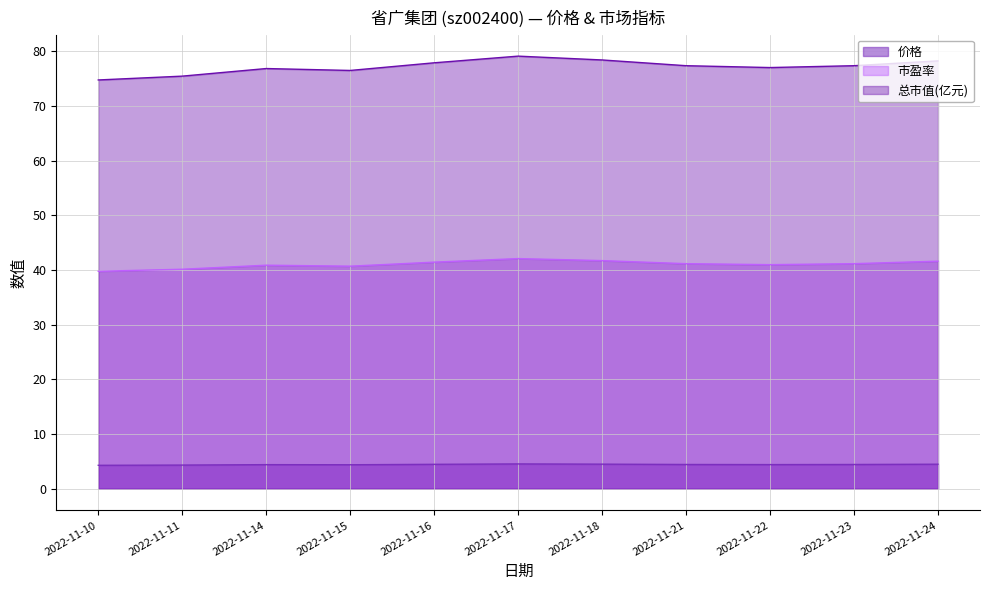

The value of 市盈率 at 2022-11-17 is 68.8. True or false?

False